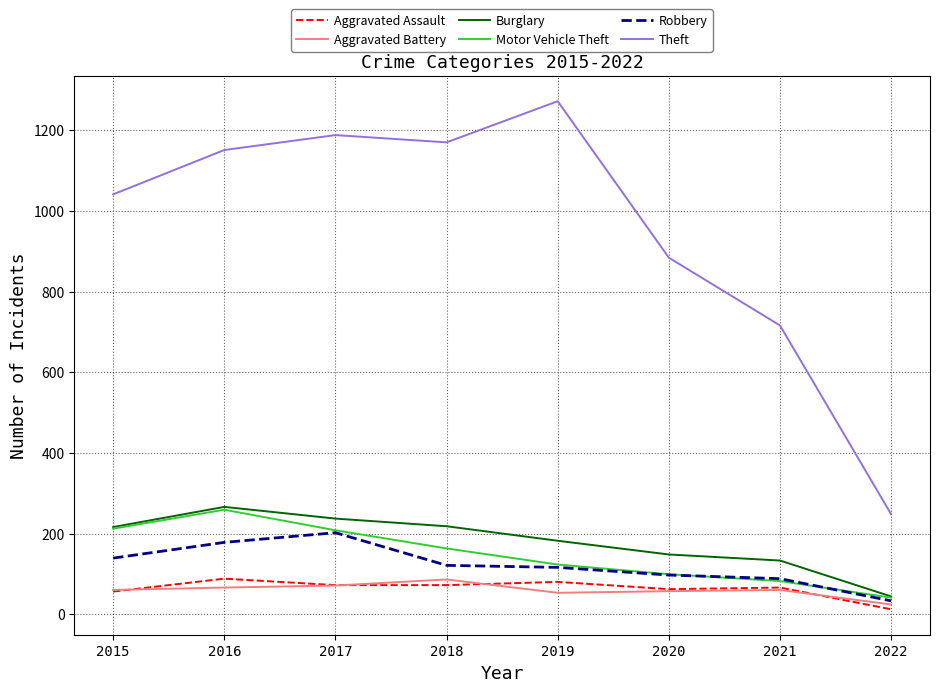

What is the average value of the Motor Vehicle Theft series?

148